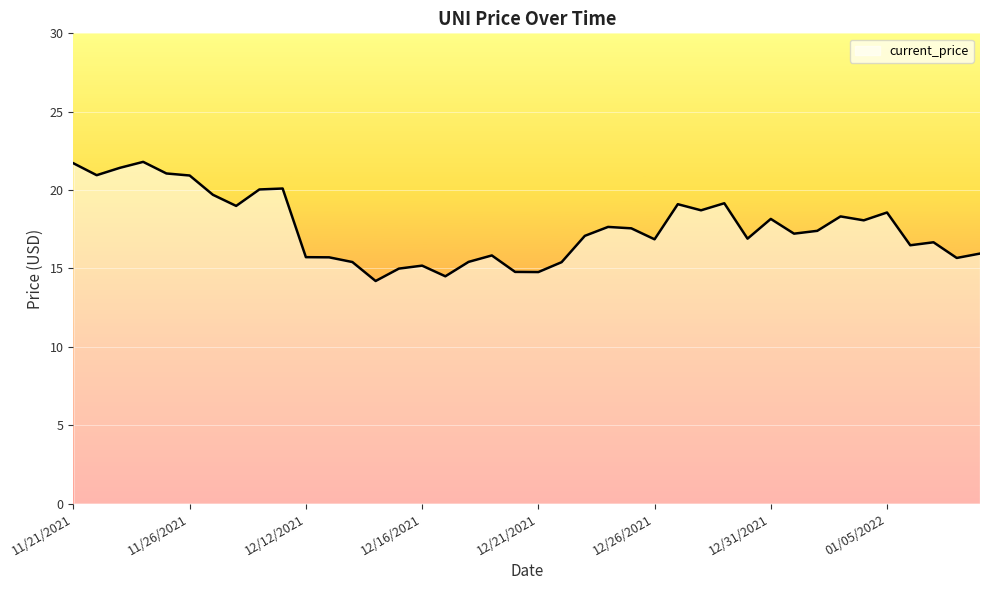

What is the maximum value shown in the chart?

21.8